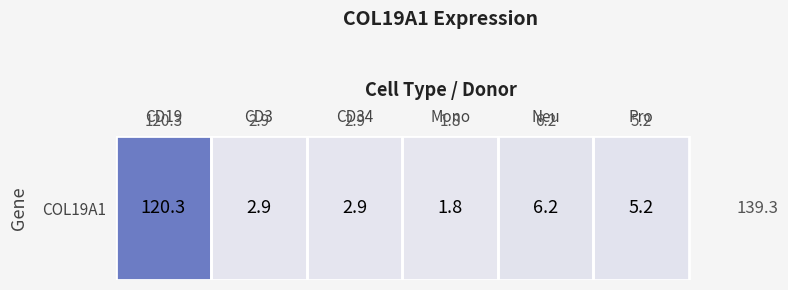

What is the difference between the maximum and minimum values?

118.5